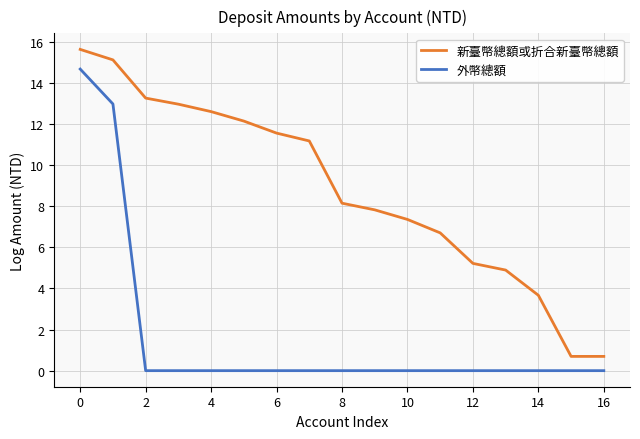

How many lines are shown in the chart?

2